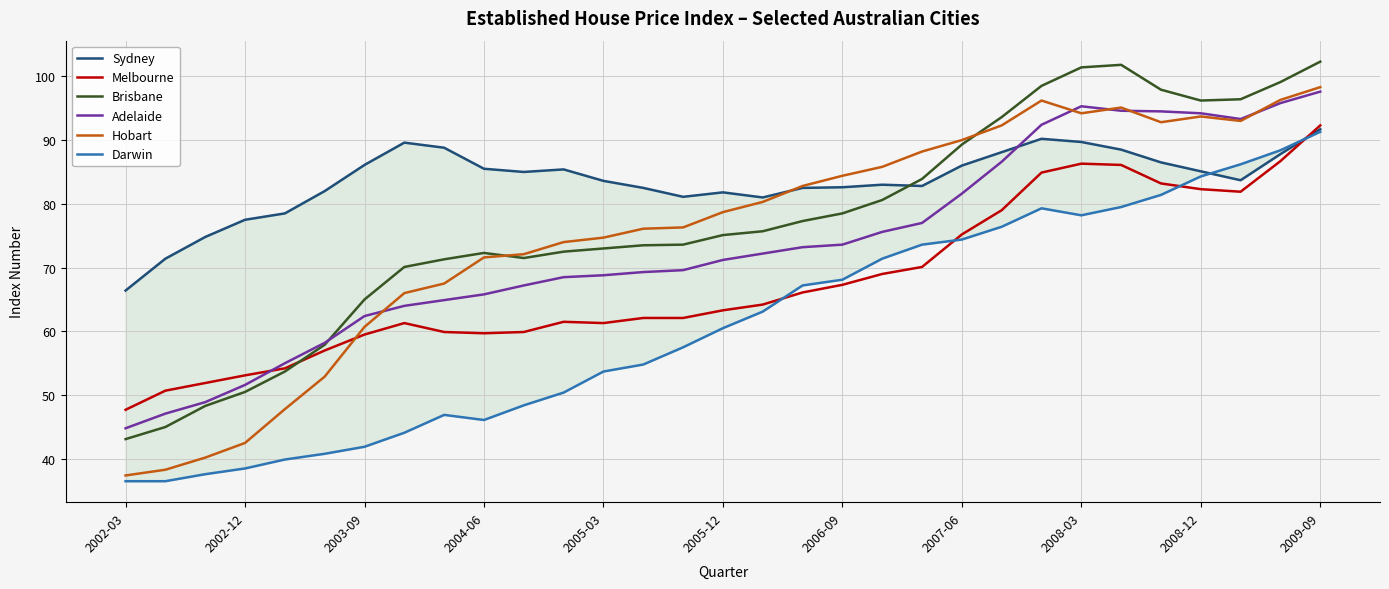

True or false: Darwin and Hobart intersect in this chart.

False